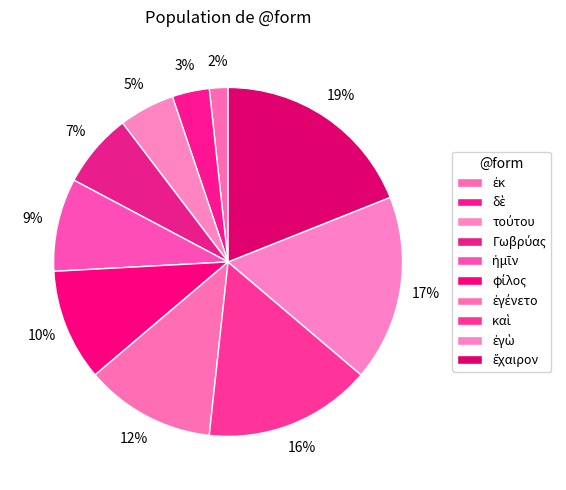

To the nearest percent, what is the average slice percentage?

10%